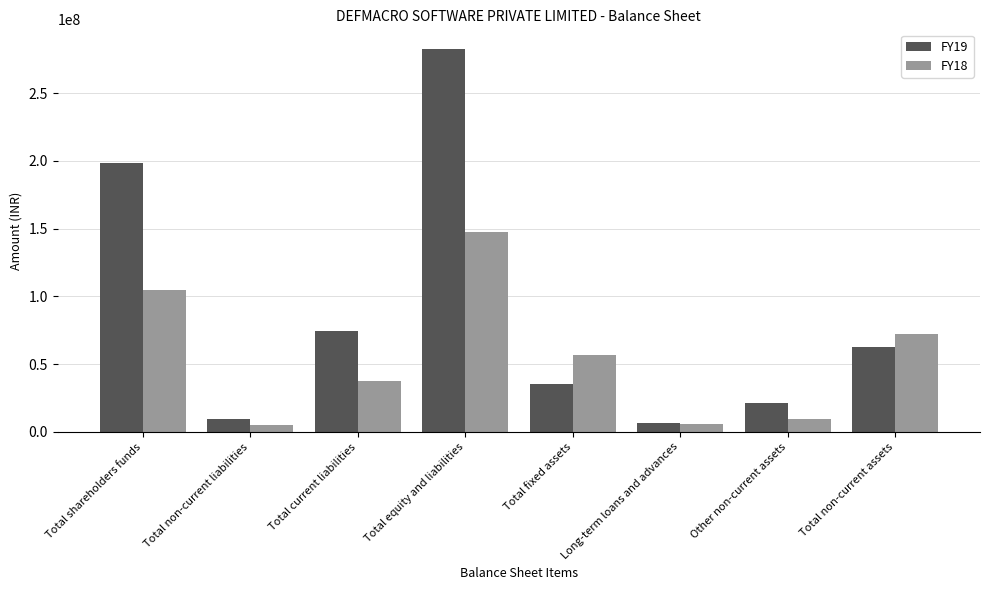

How many groups of bars are there?

8